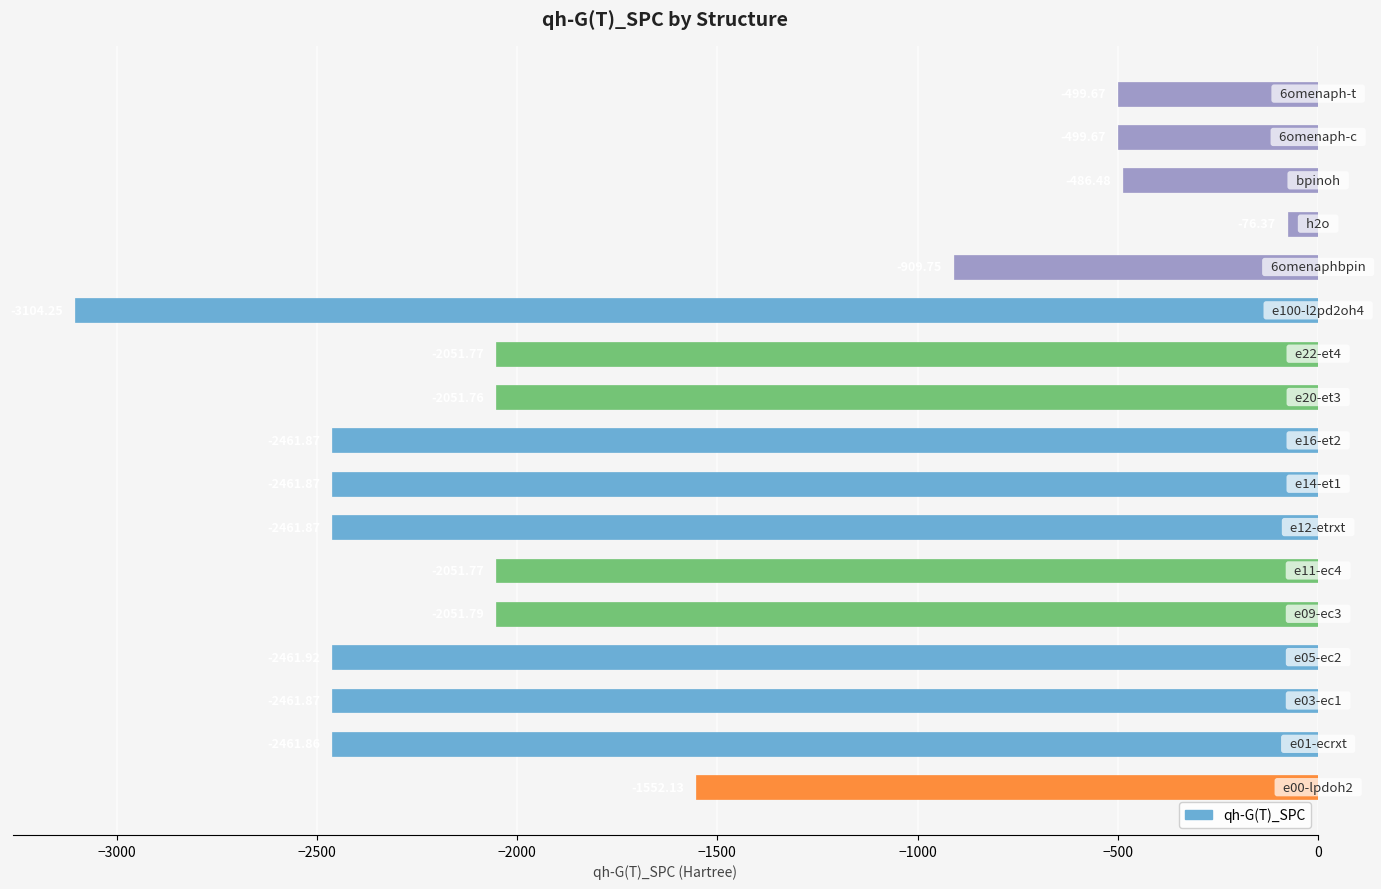

What is the average value?

-1771.0